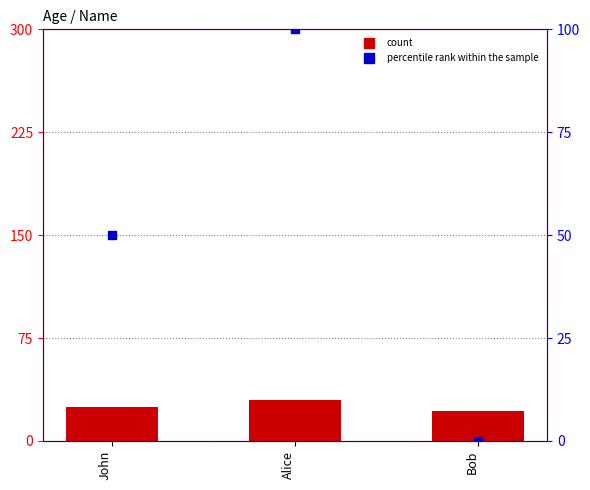

At which category is the sum across all series the highest?

Alice